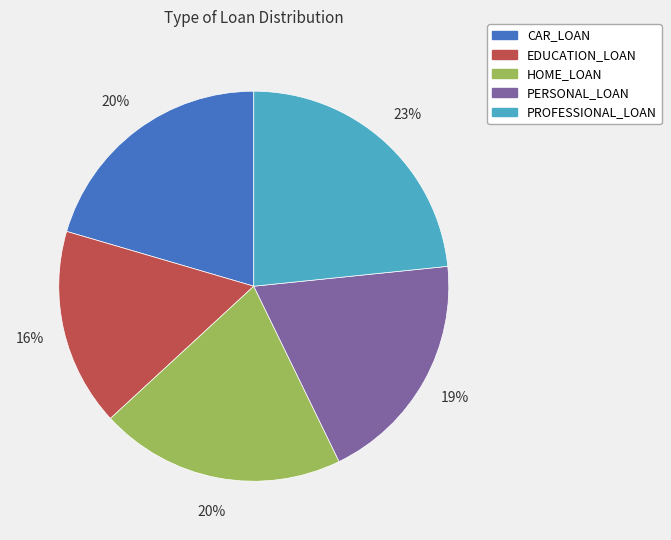

To the nearest percent, what is the combined percentage of PROFESSIONAL_LOAN and PERSONAL_LOAN?

43%